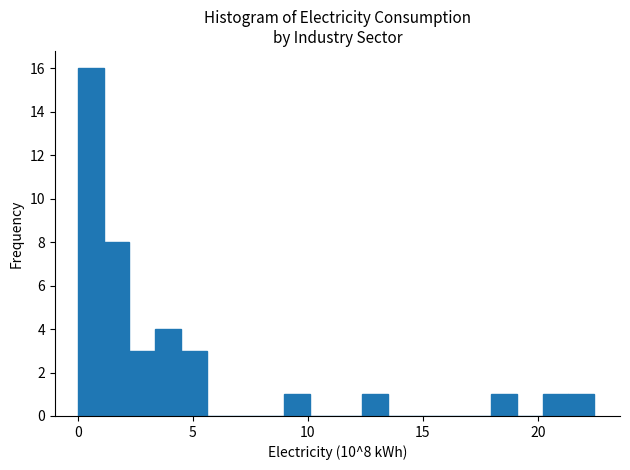

Around what value on the x-axis is the tallest bar? Give the approximate position of its centre, as read against the axis.

0.5